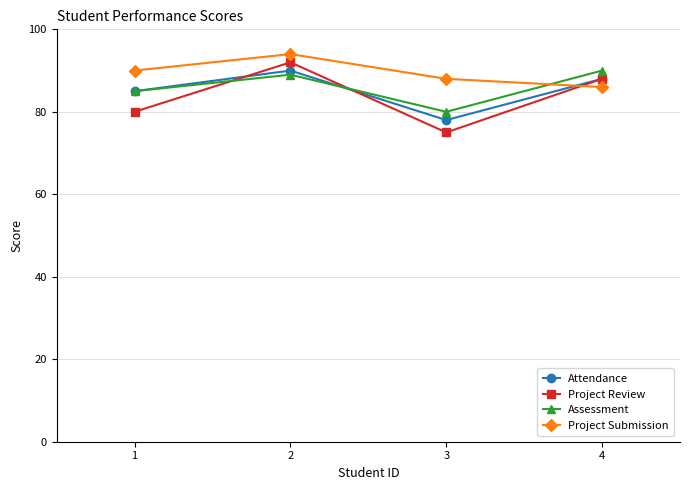

Reading right to left, what are all the values shown in this chart?

Attendance: 88	78	90	85
Project Review: 88	75	92	80
Assessment: 90	80	89	85
Project Submission: 86	88	94	90